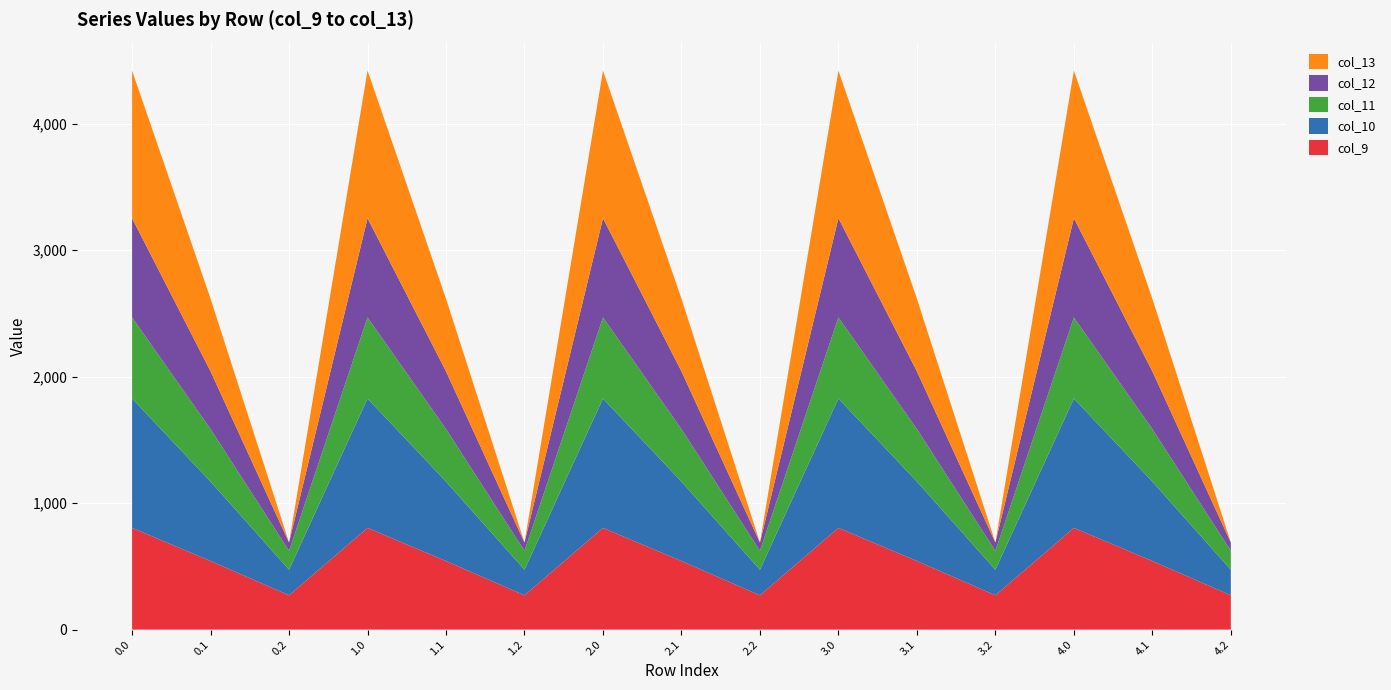

What is the total value across all series at 4.1?

2615.8